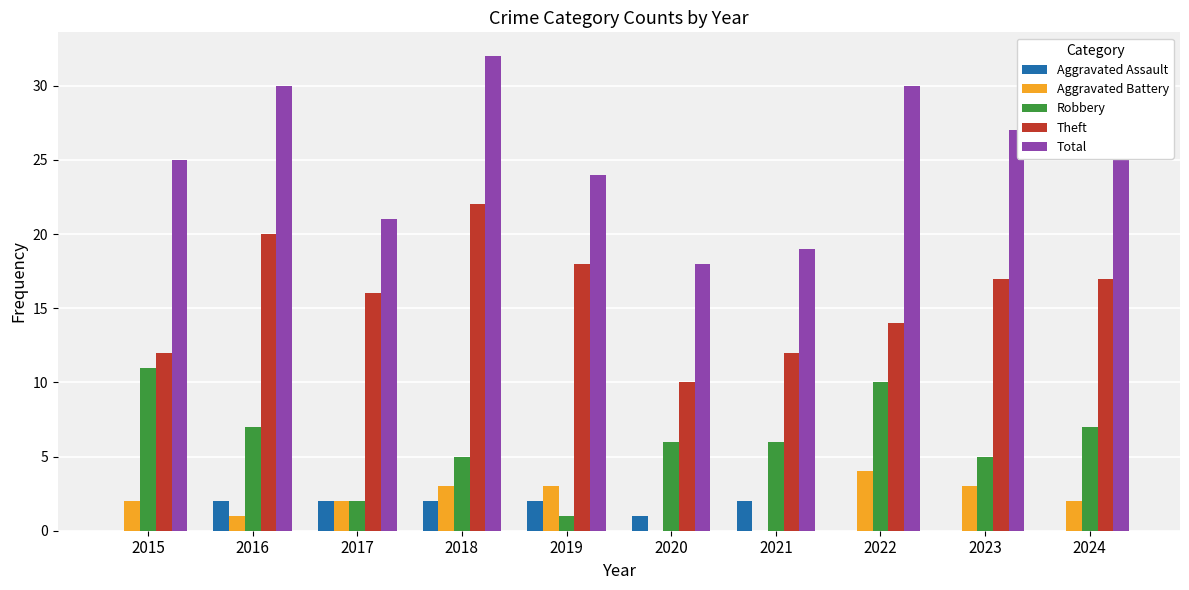

Reading left to right, list all the values displayed in this chart.

Aggravated Assault: 0	2	2	2	2	1	2	0	0	0
Aggravated Battery: 2	1	2	3	3	0	0	4	3	2
Robbery: 11	7	2	5	1	6	6	10	5	7
Theft: 12	20	16	22	18	10	12	14	17	17
Total: 25	30	21	32	24	18	19	30	27	26